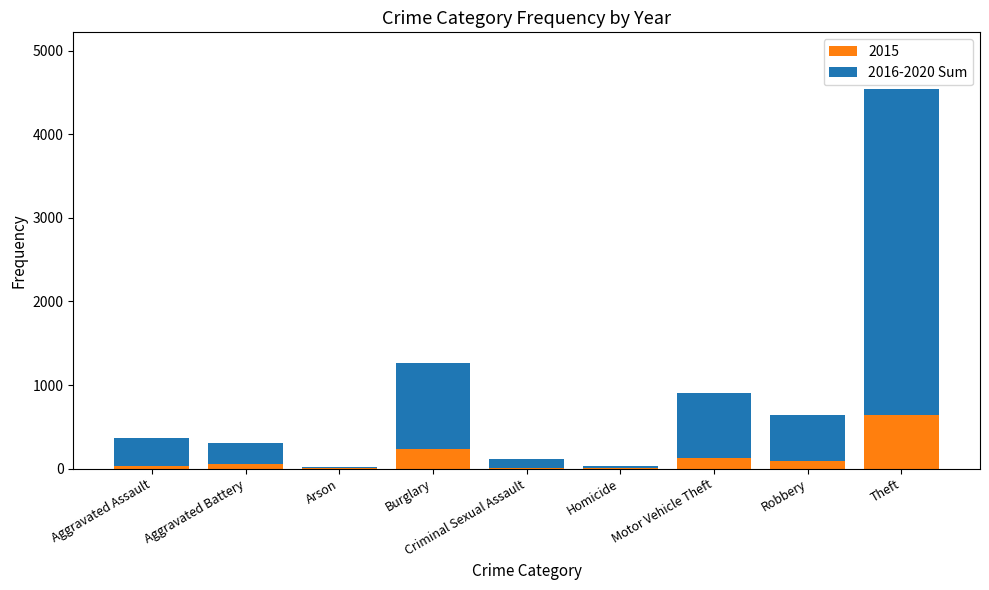

At which category is the sum across all series the highest?

Theft